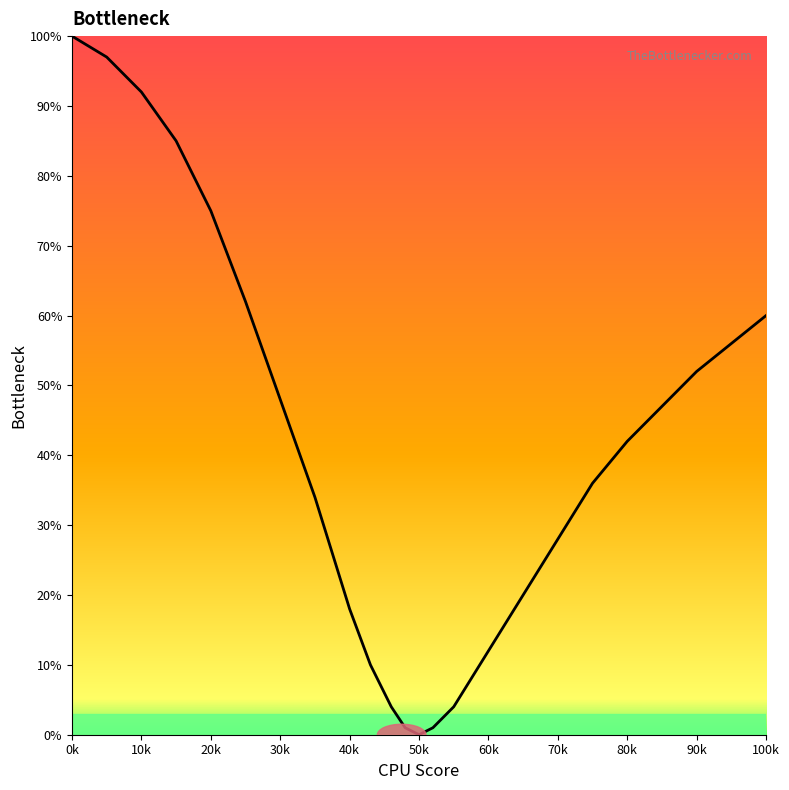

What is the maximum value shown in the chart?

100